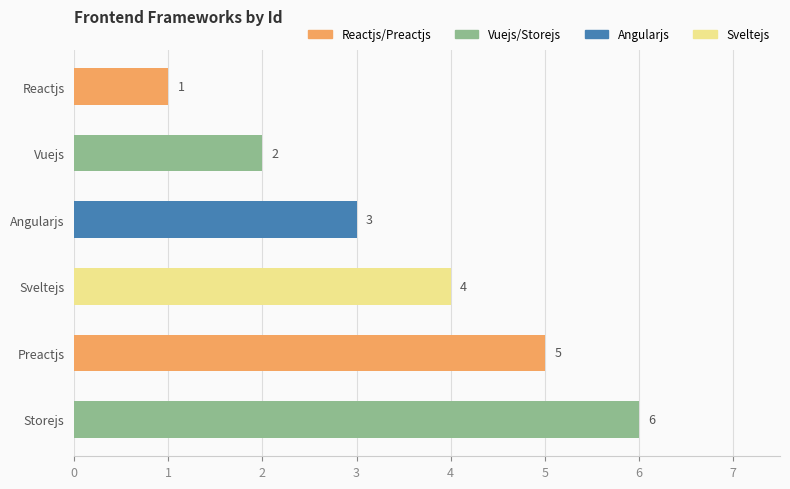

The chart shows a value of 6 at Sveltejs. True or false?

False